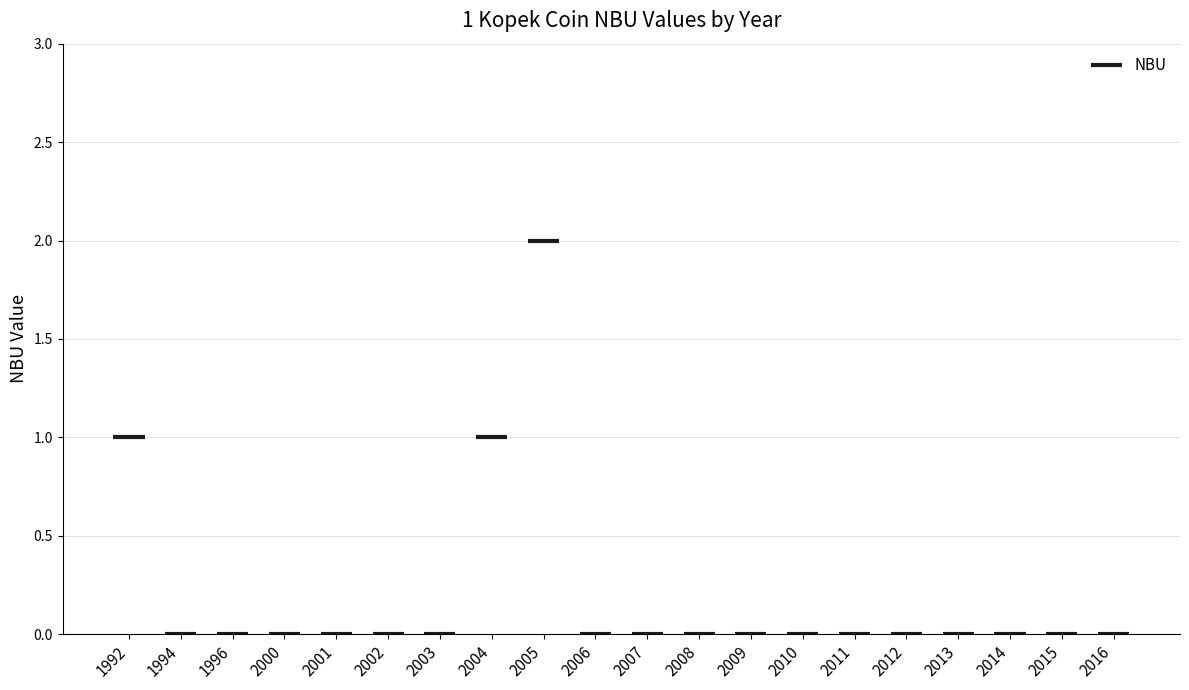

What is the maximum value shown in the chart?

2